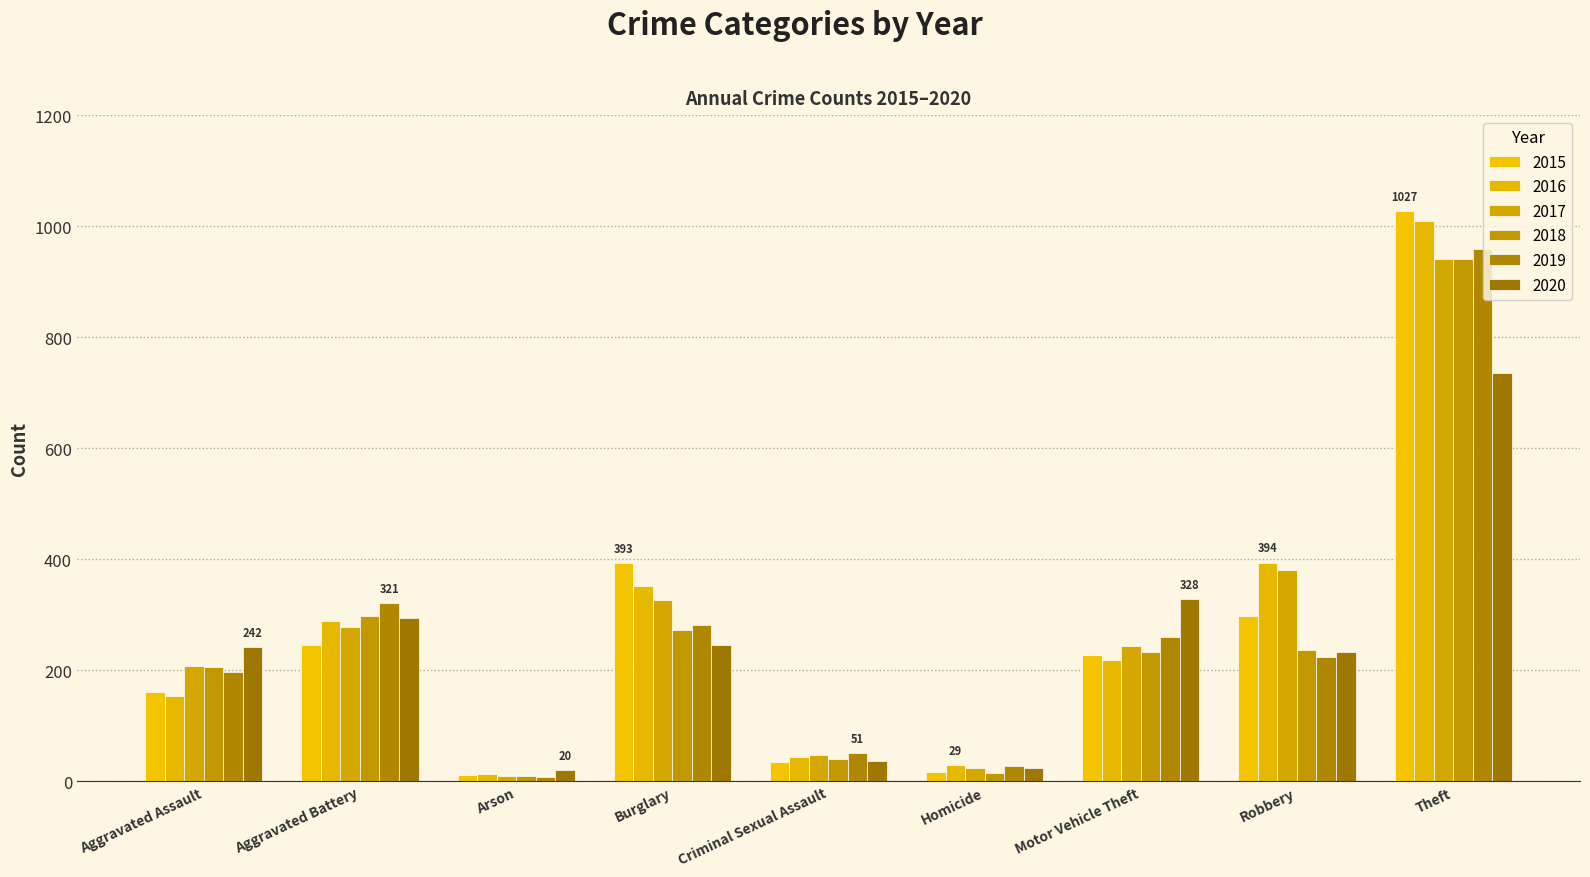

How many series are shown in this chart?

6